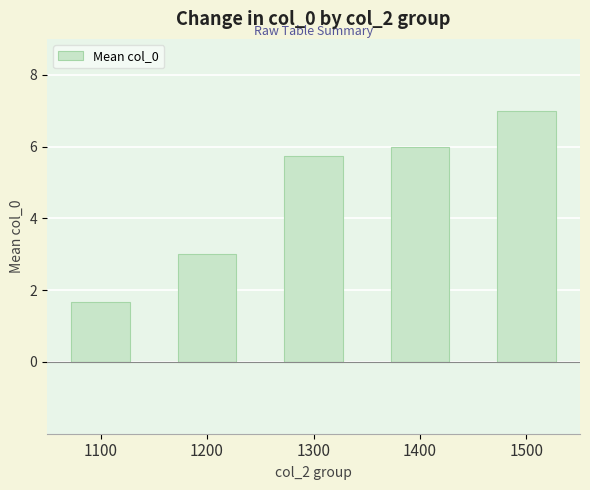

What is the value of the 1st bar from the left?

1.7